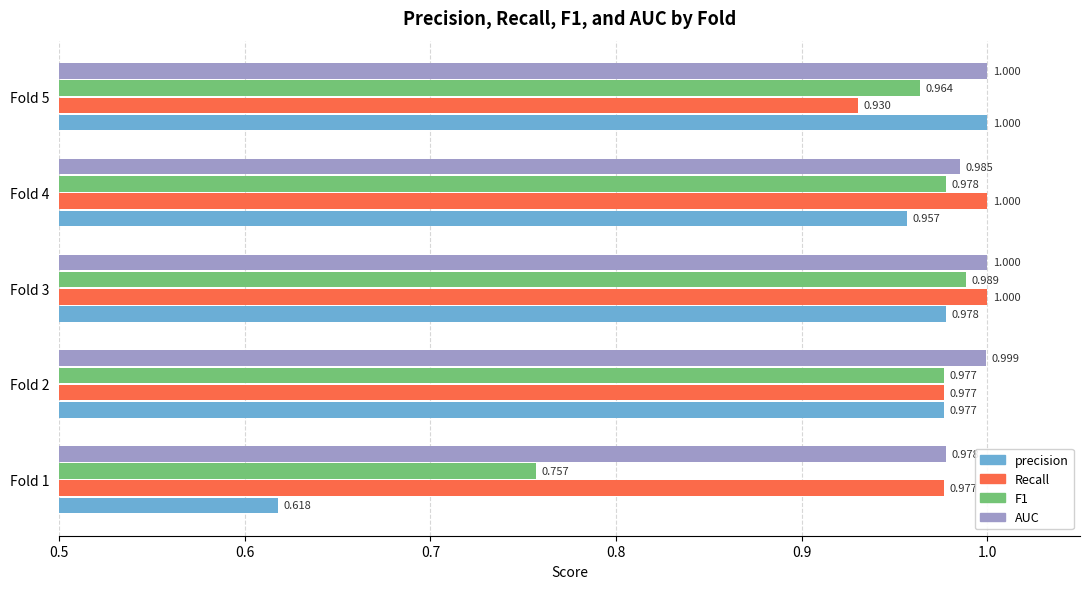

Which series has the largest range (max minus min)?

precision